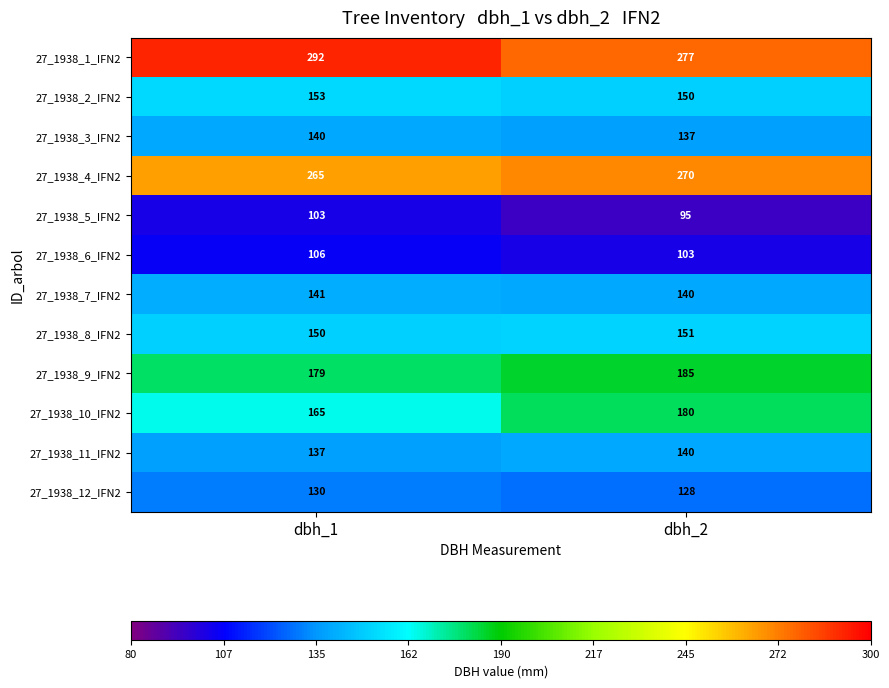

What is the average value of the 27_1938_4_IFN2 series?

268